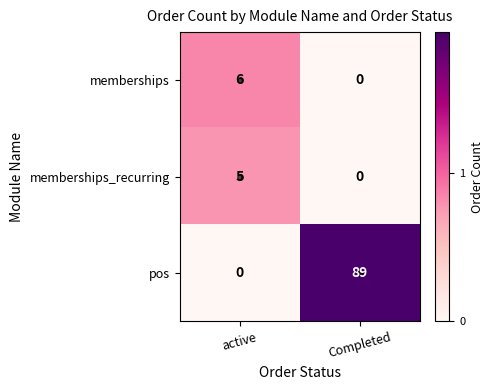

Which label corresponds to the largest value in the chart?

Completed